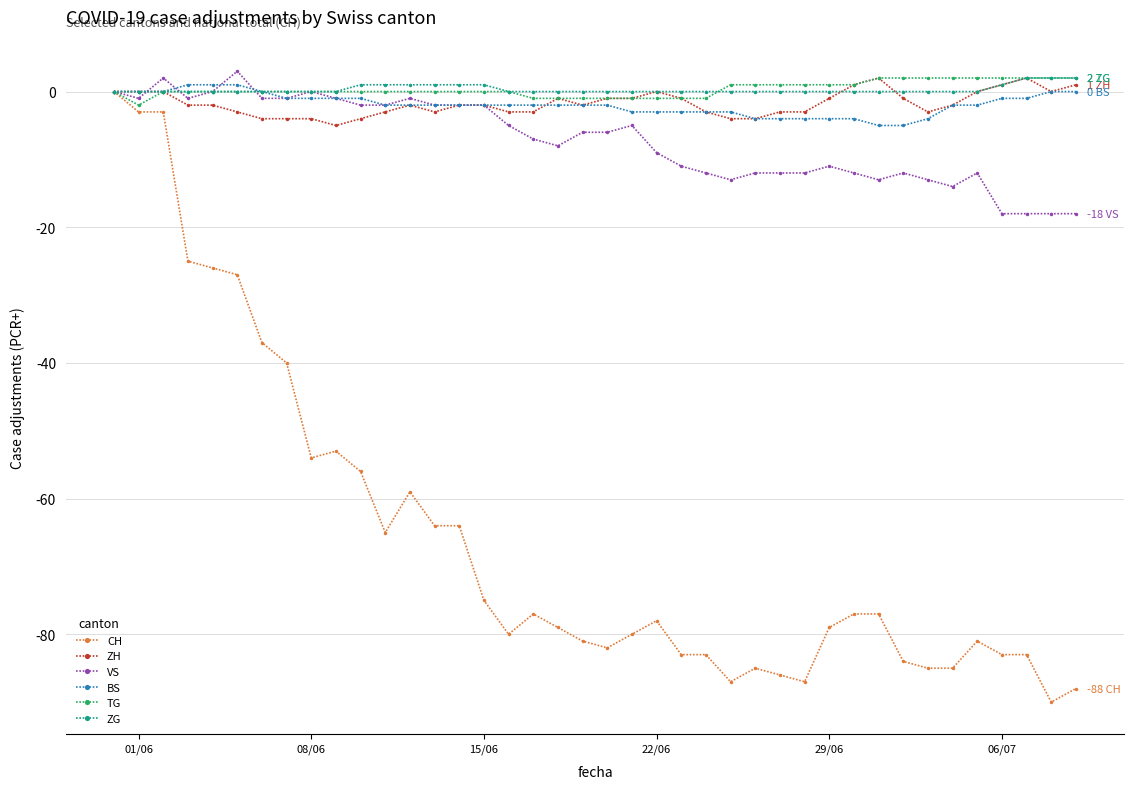

How many distinct data groups are displayed?

6